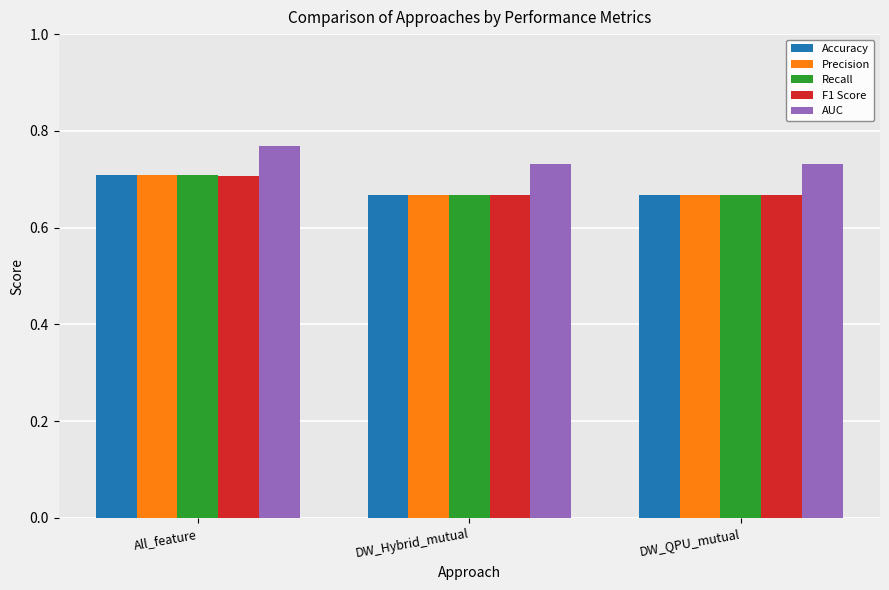

What is the label of the 1st bar from the left?

All_feature